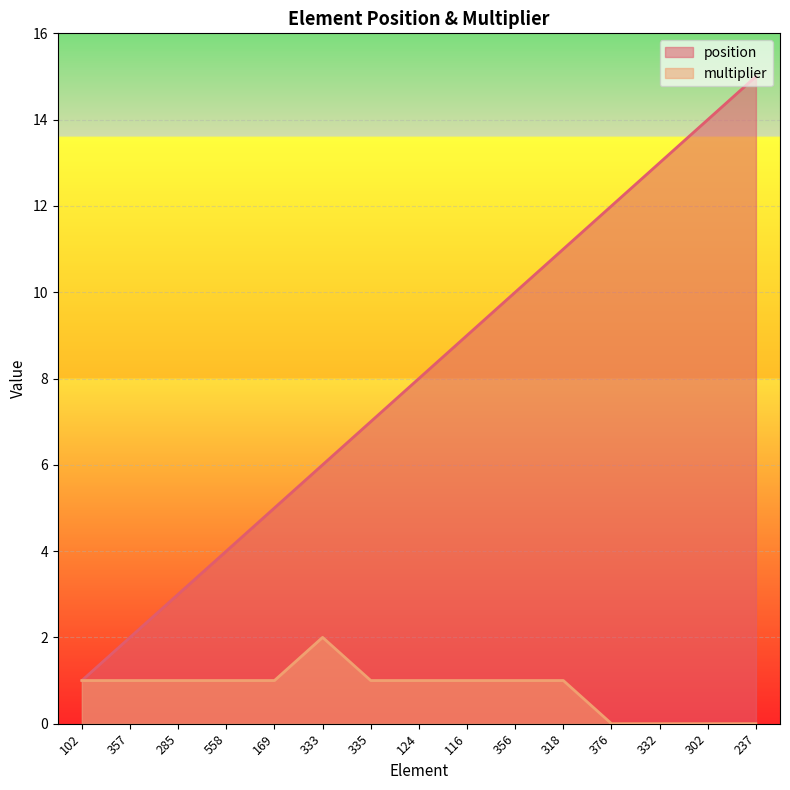

What is the sum of all position values?

120